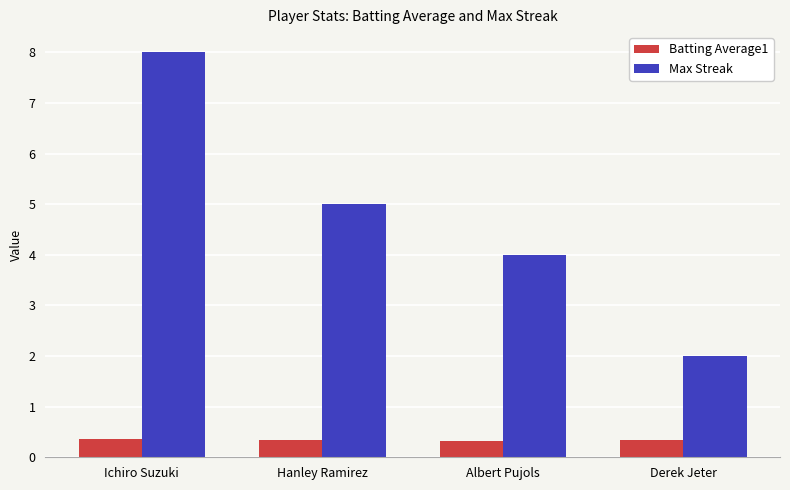

What is the sum of all Batting Average1 values?

1.4